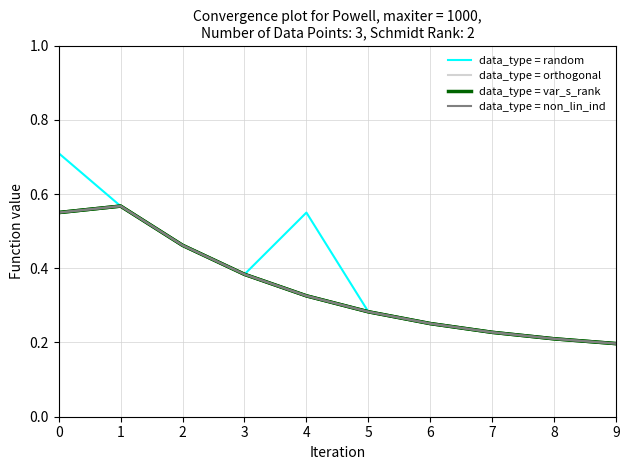

True or false: data_type = var_s_rank and data_type = non_lin_ind cross at least once.

False